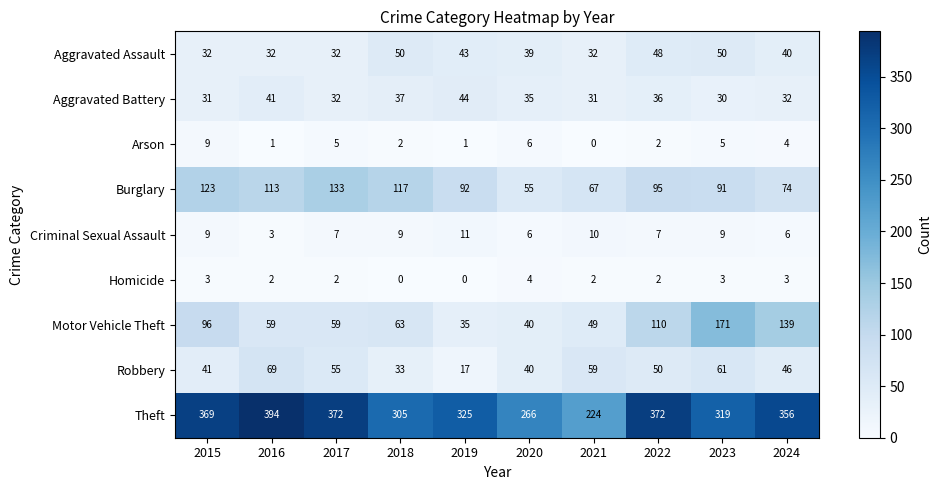

What is the difference between the maximum and minimum values in the Criminal Sexual Assault series?

8